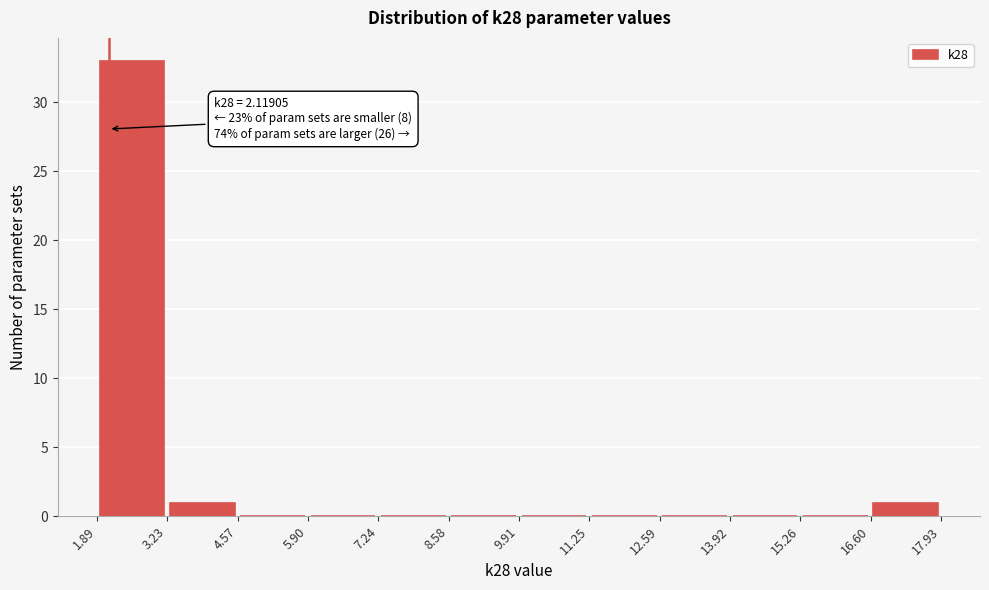

Over which range of the x-axis is the bar tallest?

1.89 to 3.23